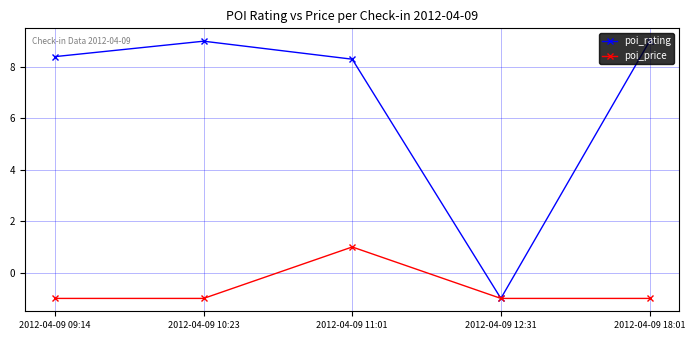

At which category is the sum across all series the highest?

2012-04-09 11:01